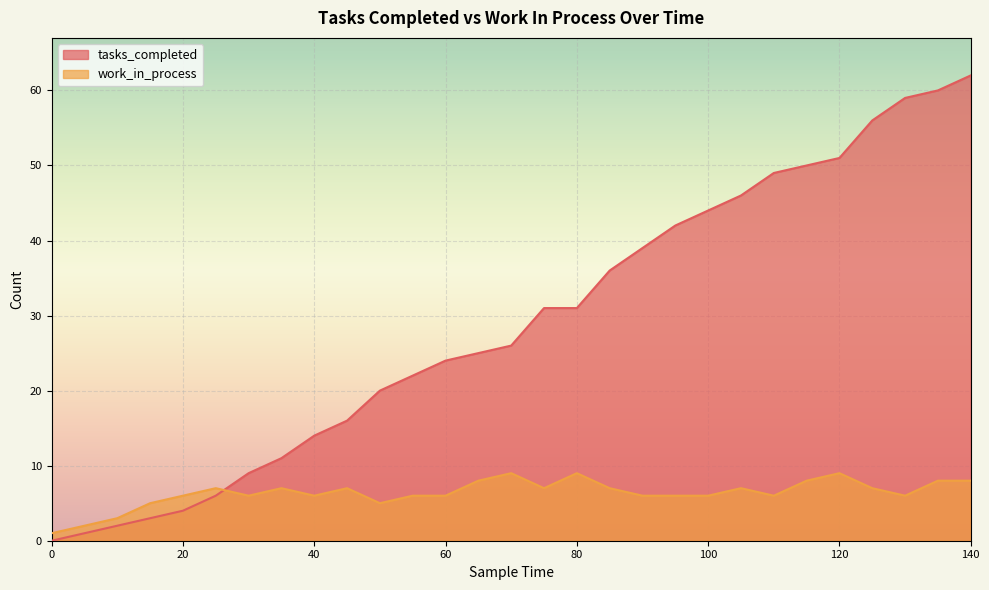

How many values in the tasks_completed series exceed 26?

14